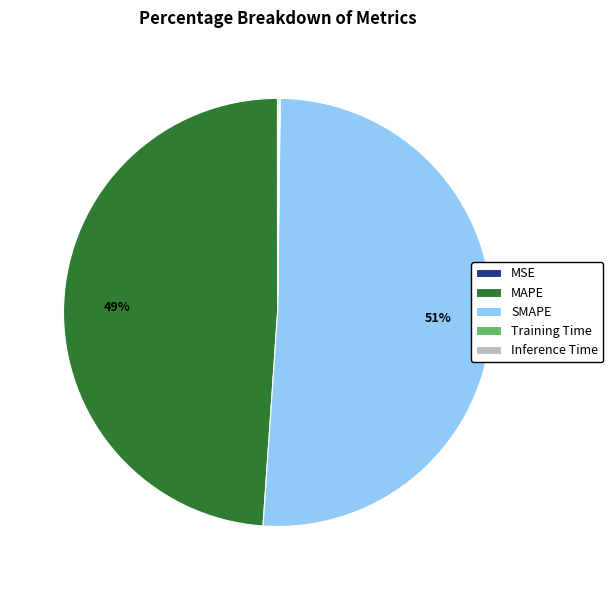

To the nearest percent, what is the difference between the largest and smallest slice percentages?

51%